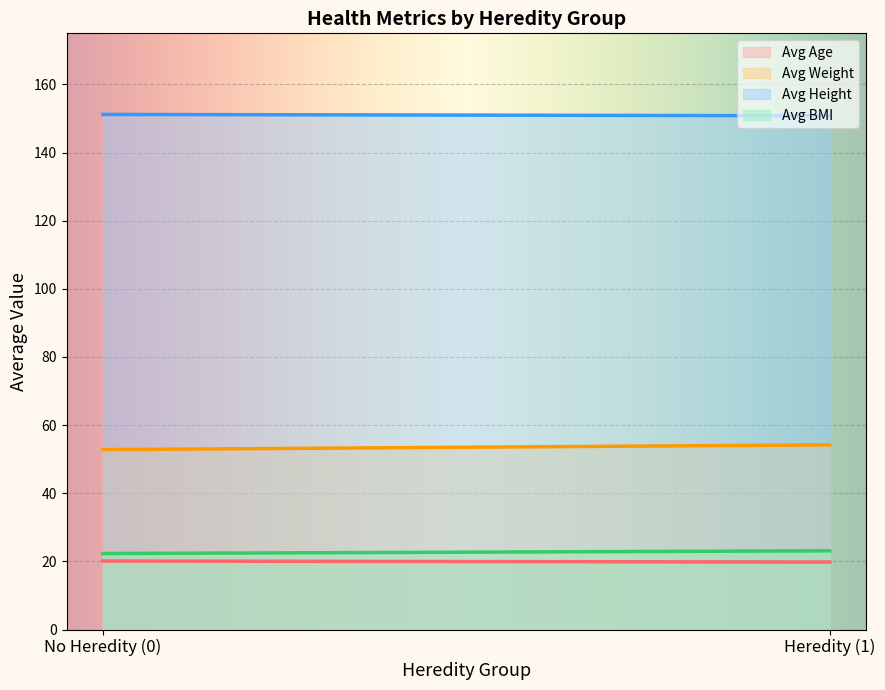

Rank the categories by Avg Weight value from lowest to highest.

No Heredity (0), Heredity (1)